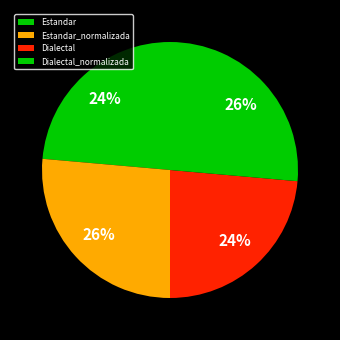

To the nearest percent, what is the average slice percentage?

25%